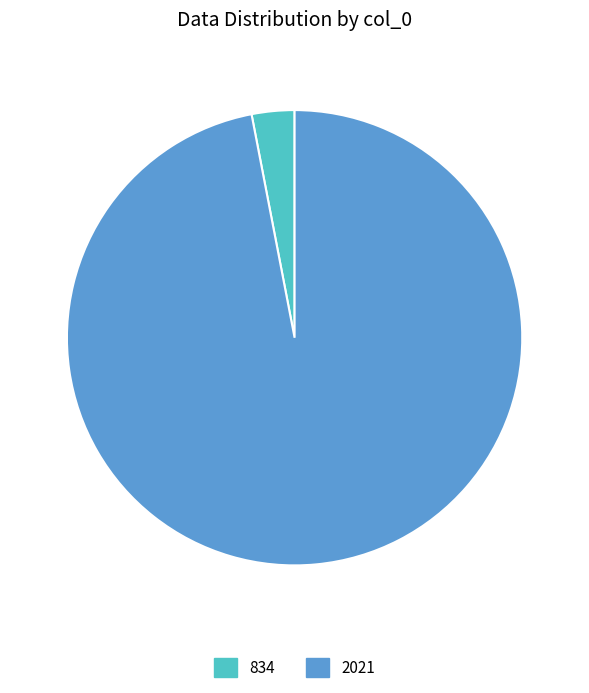

Rank the categories by value from highest to lowest.

2021, 834